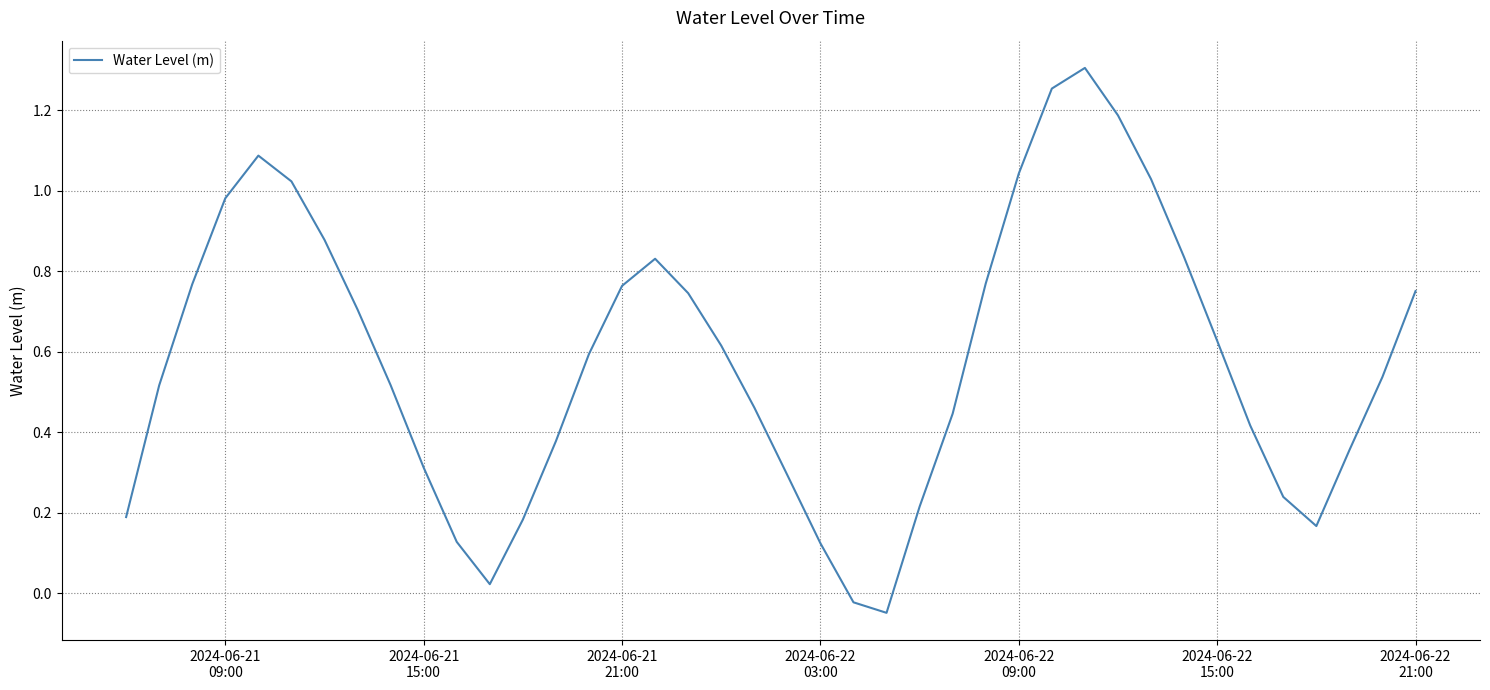

True or false: there are more than 2 points higher than both neighbors.

True